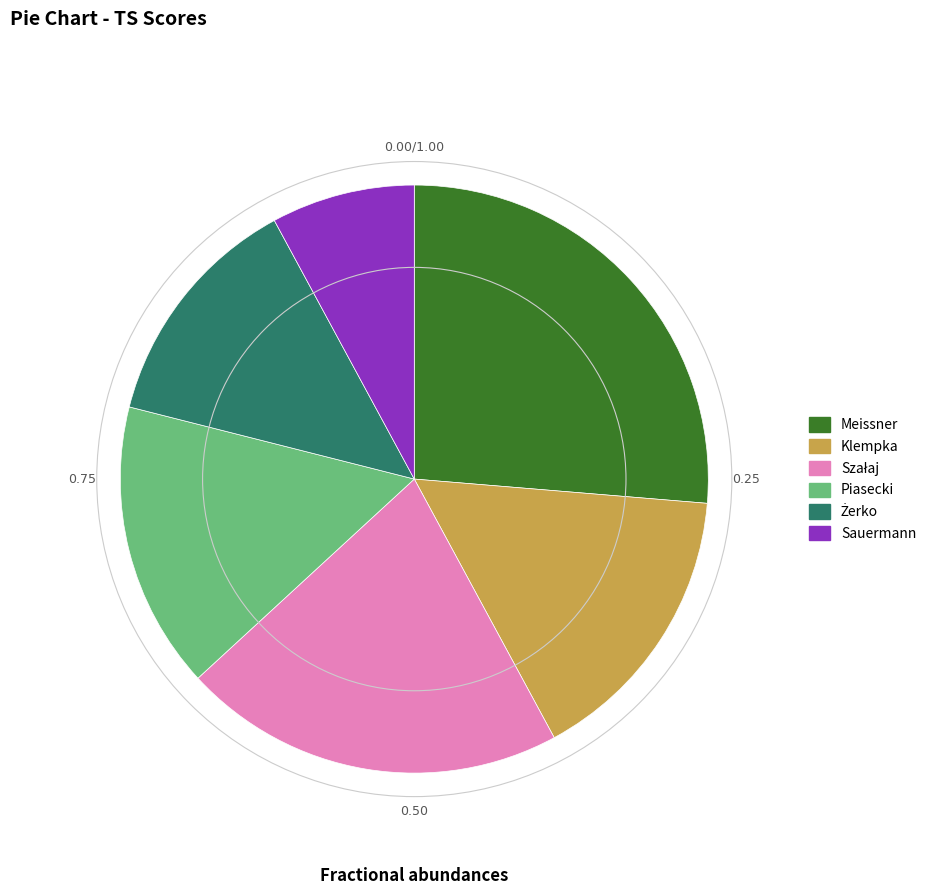

Is there a majority slice in this chart?

No